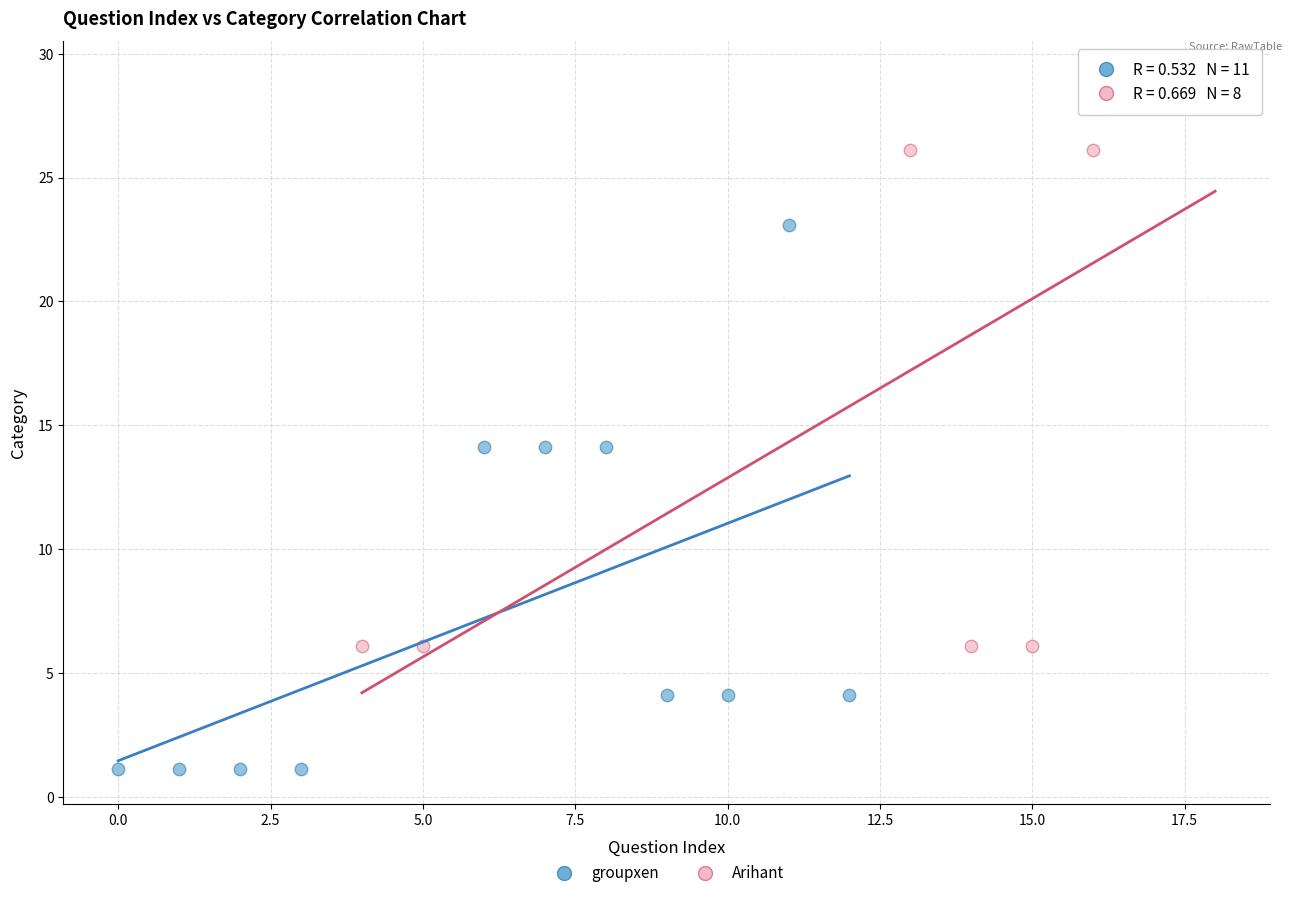

What are all the series names shown in the legend?

groupxen, Arihant